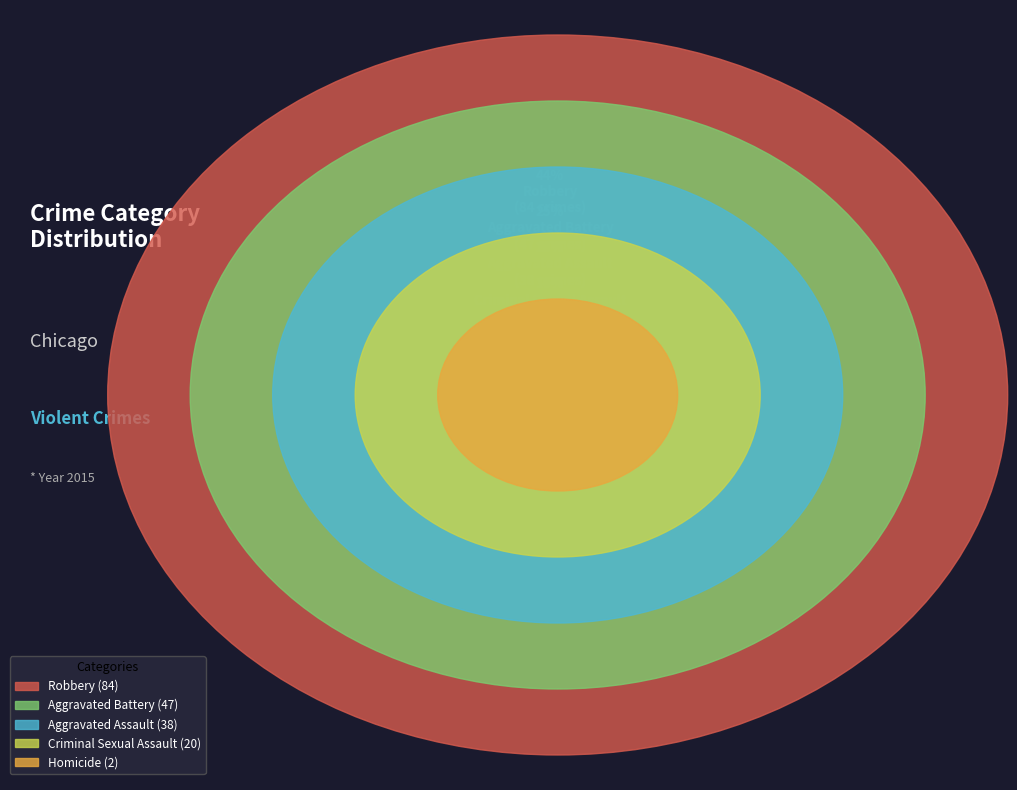

What is the change in value from Aggravated Assault to Robbery?

+46